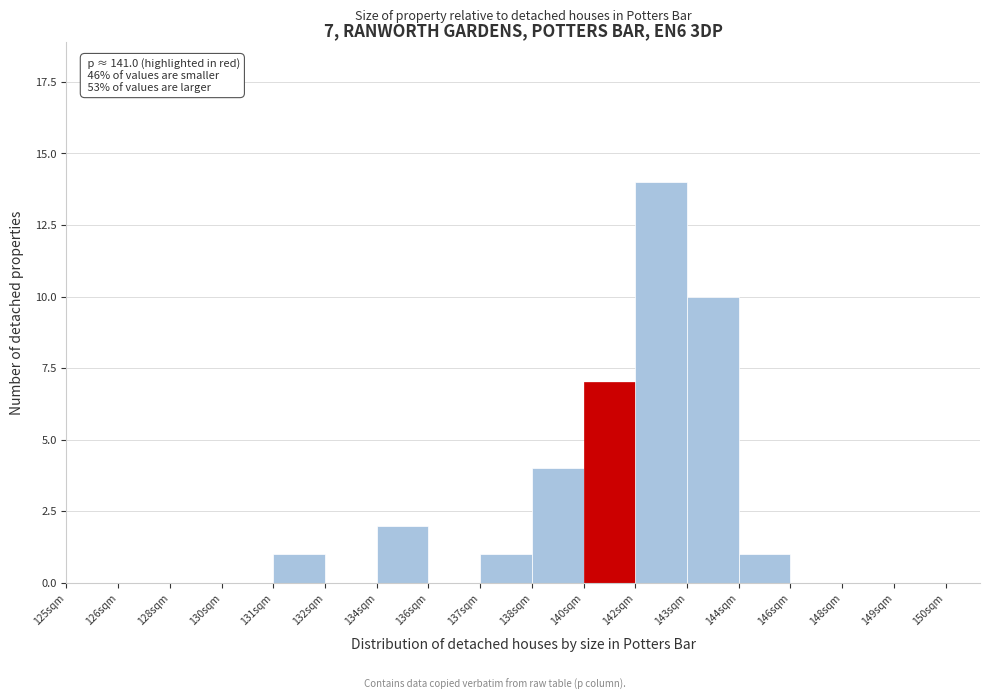

Reading right to left, what are all the values shown in this chart?

149sqm=0	148sqm=0	146sqm=0	144sqm=1	143sqm=10	142sqm=14	140sqm=7	138sqm=4	137sqm=1	136sqm=0	134sqm=2	132sqm=0	131sqm=1	130sqm=0	128sqm=0	126sqm=0	125sqm=0